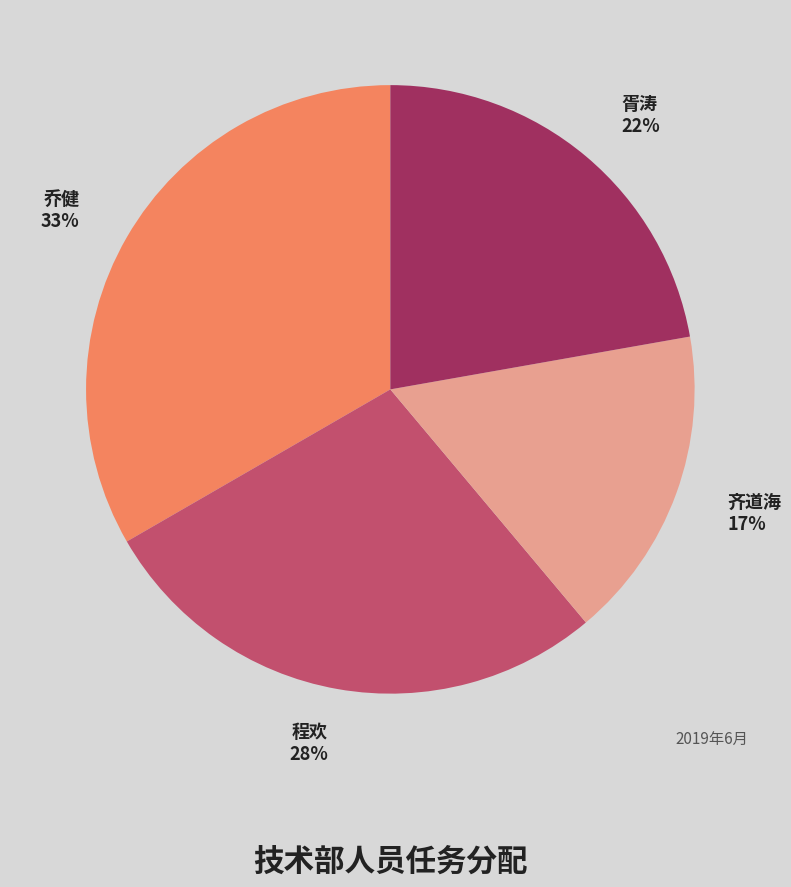

What is the ratio of the value at 齐道海 to the value at 乔健?

0.5